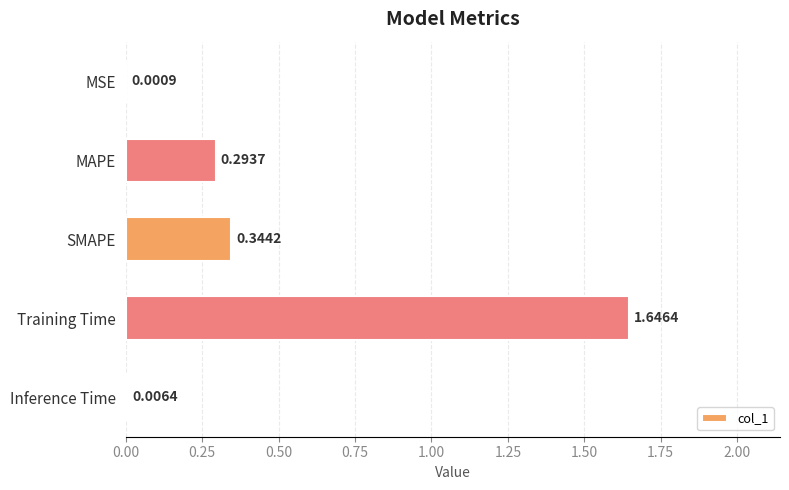

What is the sum of the values at Inference Time and SMAPE?

0.4